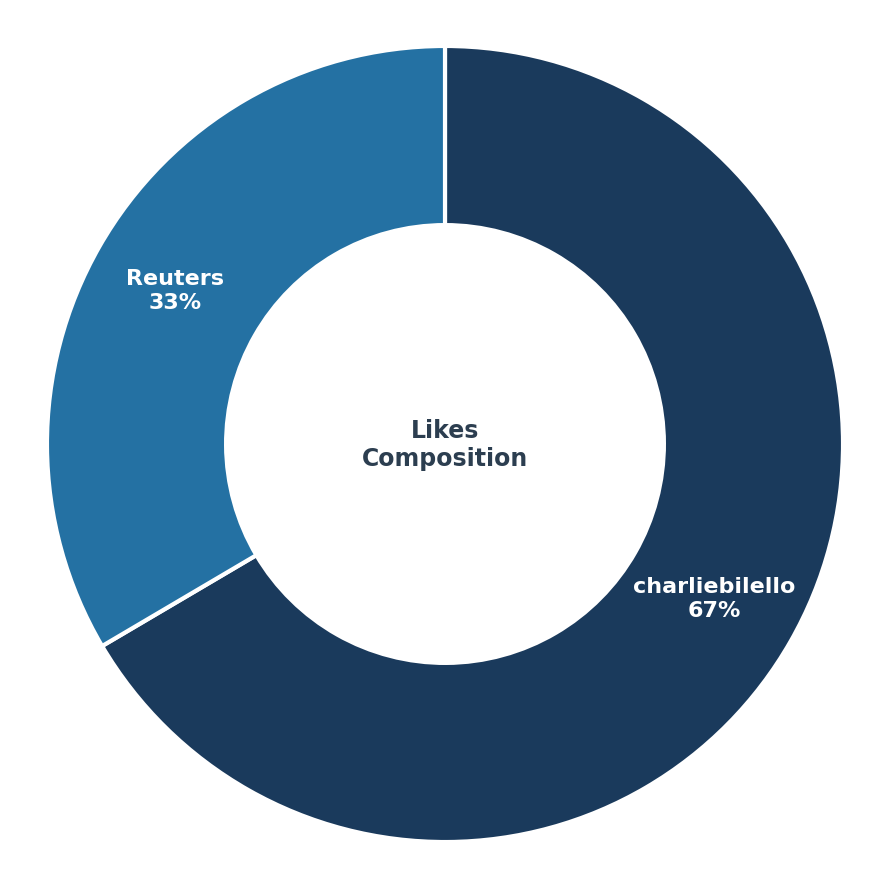

To the nearest percent, what is the combined percentage of charliebilello and Reuters?

100%